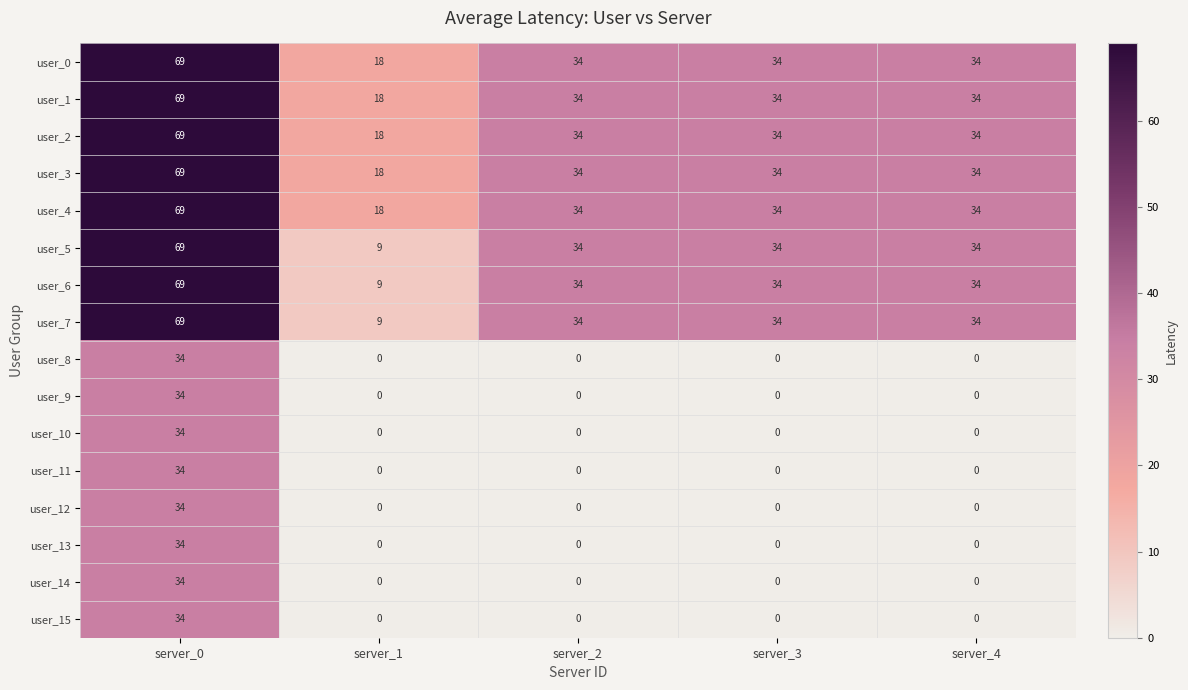

How many data points does each series have?

5